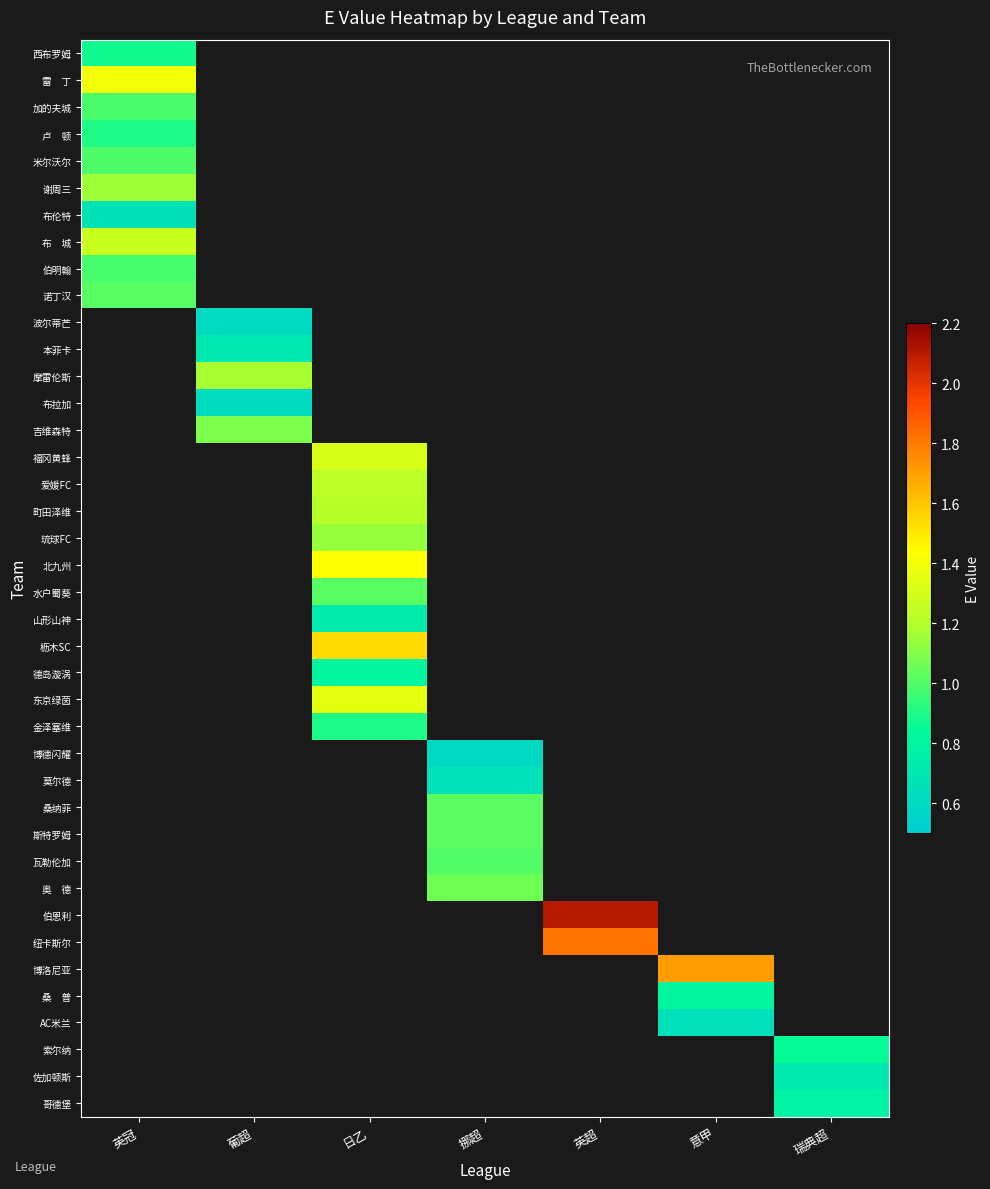

Which has a higher value, 意甲 or 英超?

英超